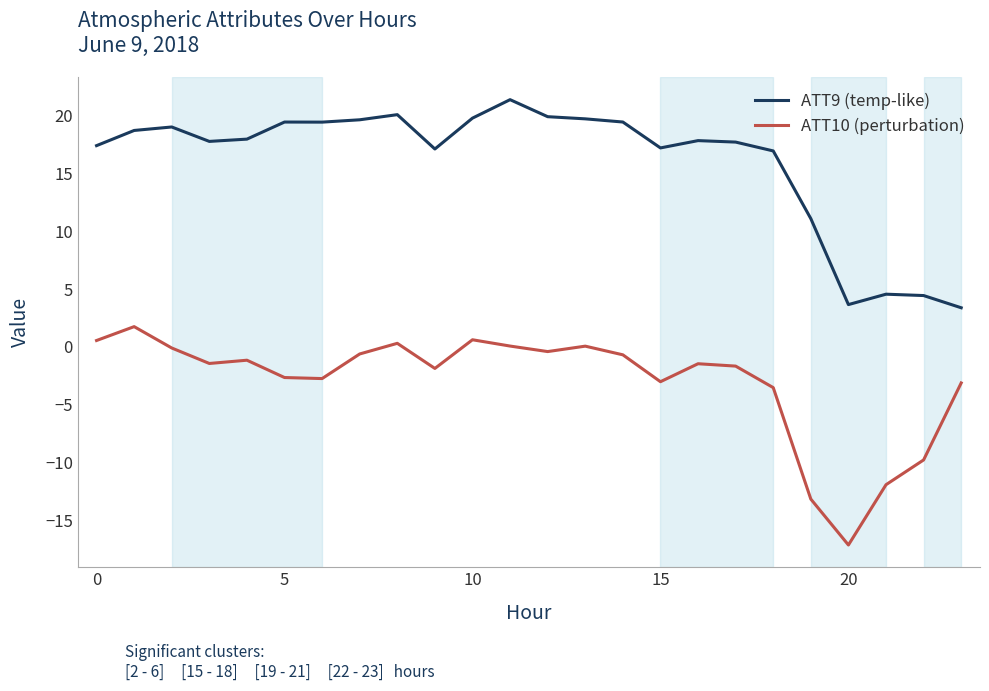

What is the difference between the maximum and minimum values in the ATT10 (perturbation) series?

18.9